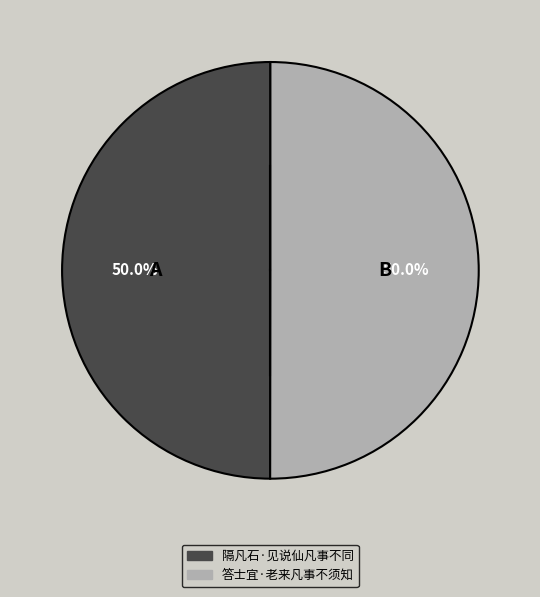

To the nearest percent, what portion does 答士宜·老来凡事不须知 represent?

50%